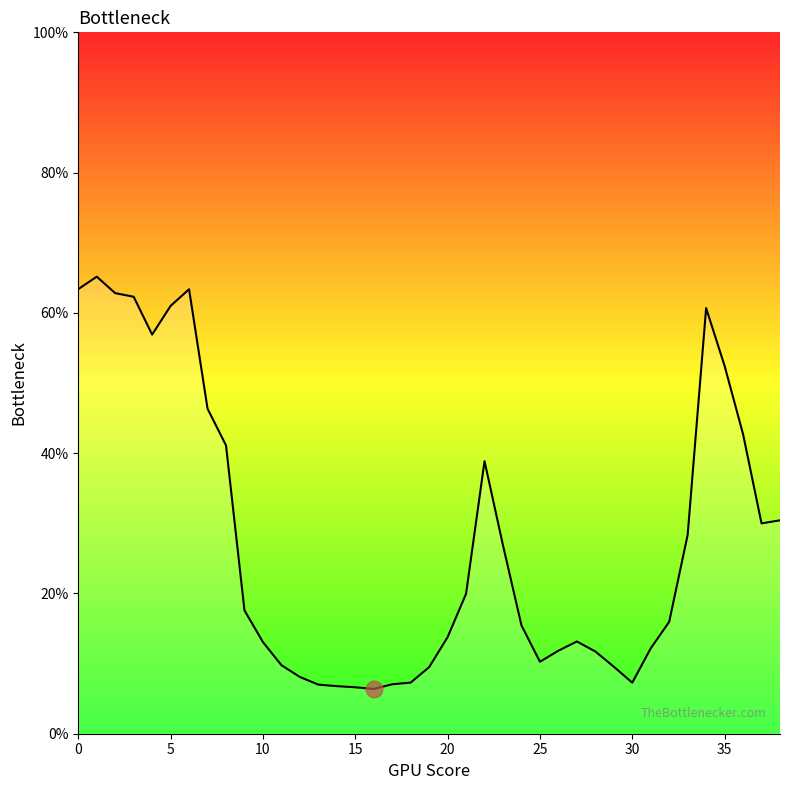

What is the greatest value displayed?

65.2